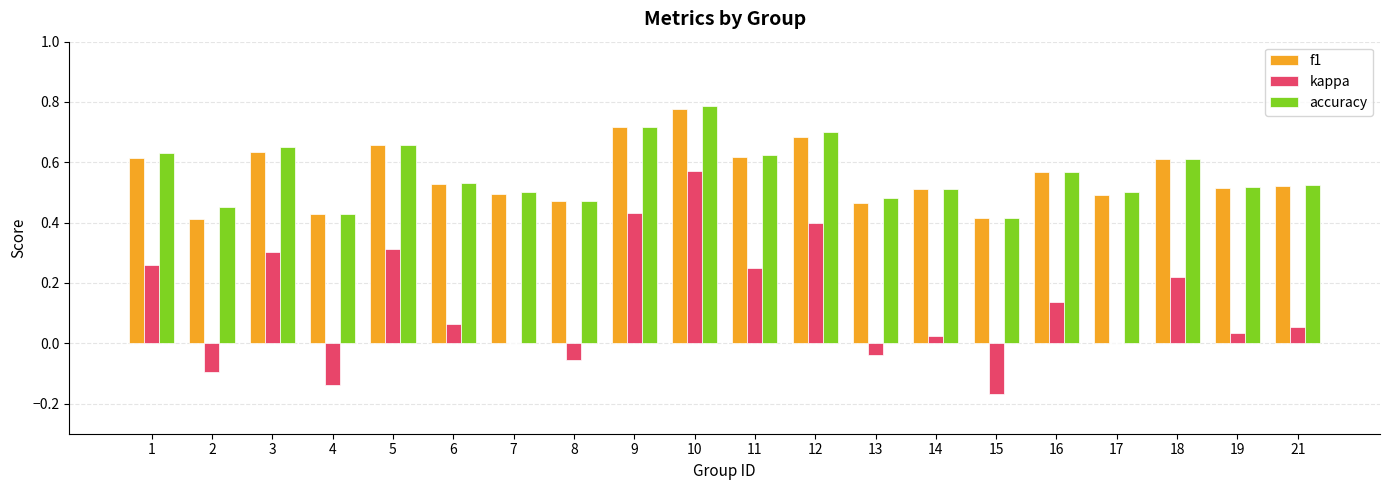

Does the chart contain stacked bars?

No